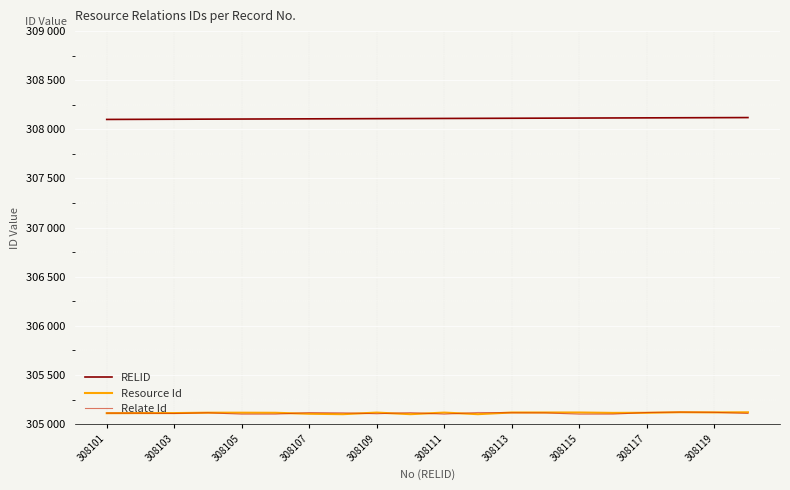

What are all the series names shown in the legend?

RELID, Resource Id, Relate Id